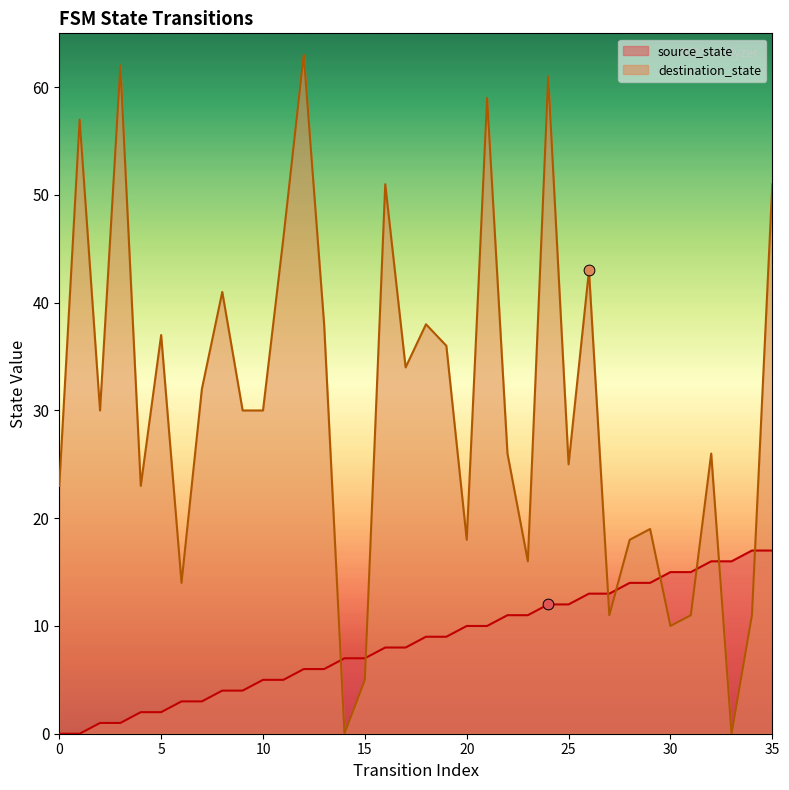

At how many categories does at least one series exceed 58?

4